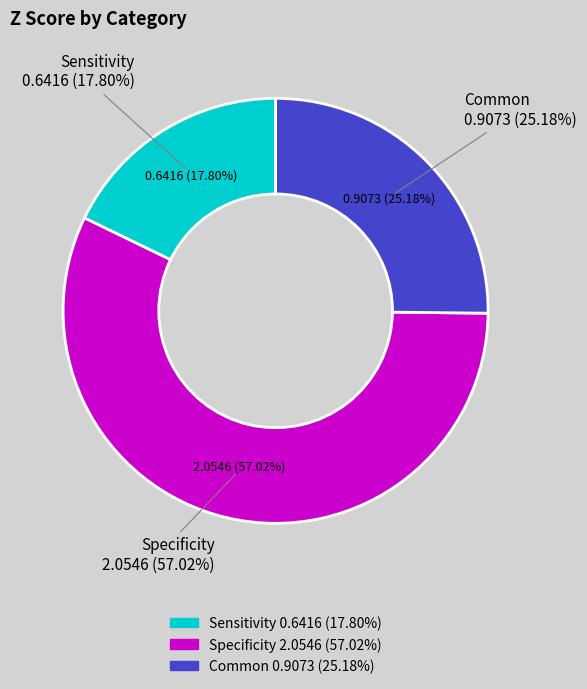

What is the smallest slice in the pie chart?

Sensitivity